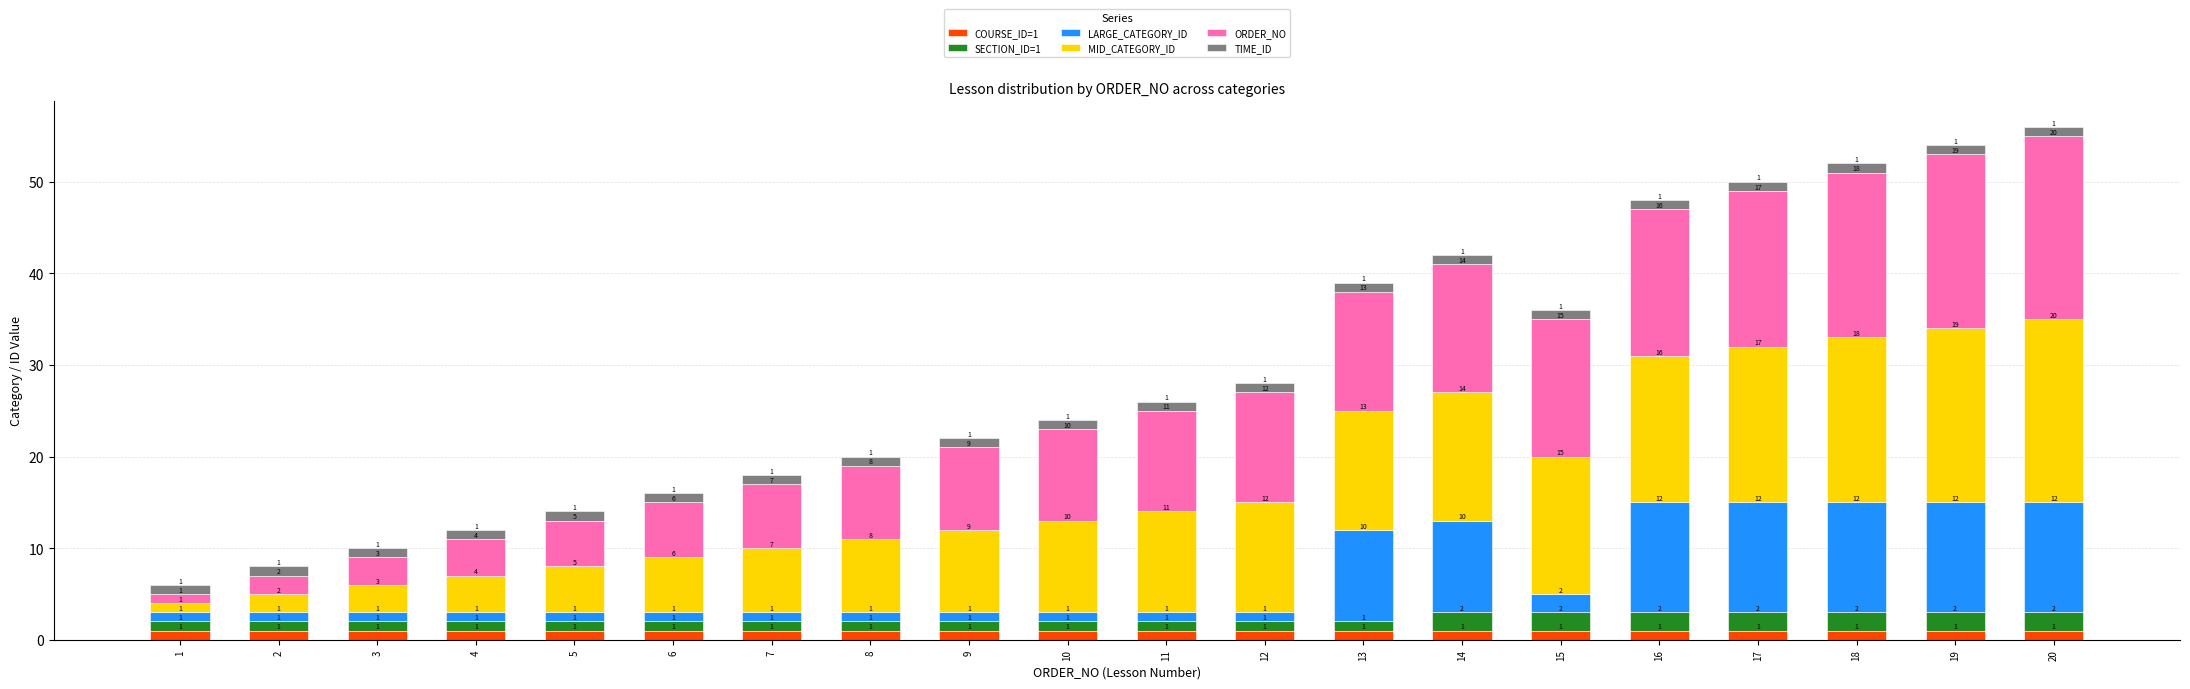

At which category is the sum across all series the highest?

20